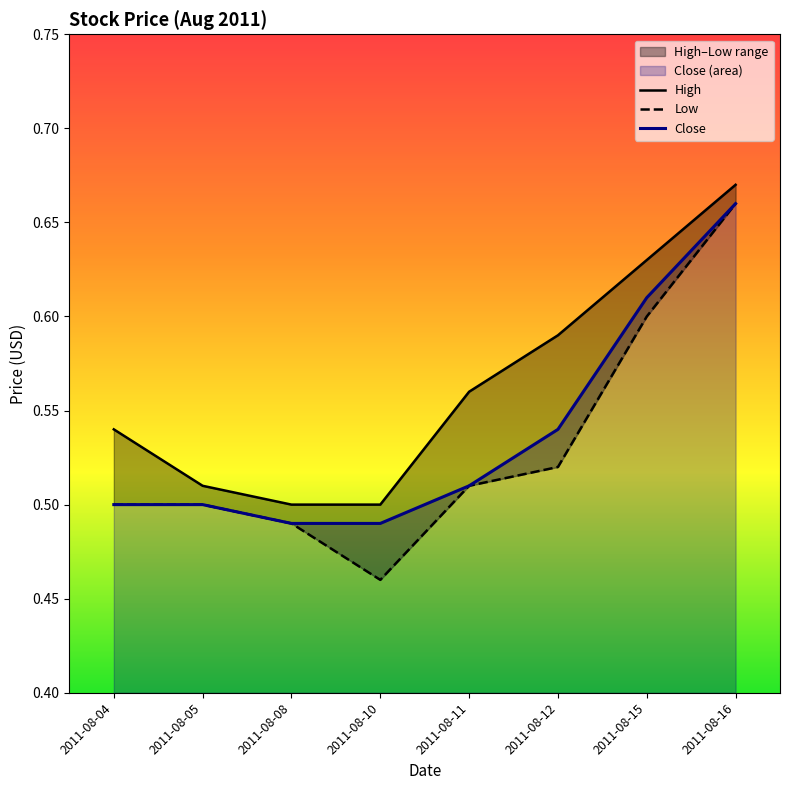

Which series has the largest range (max minus min)?

Low